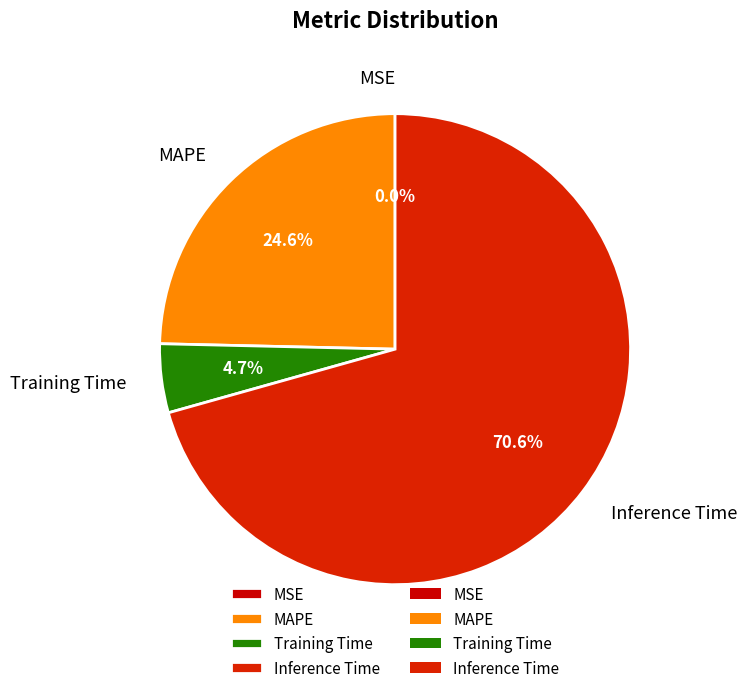

How much of the chart is everything except MAPE?

75.4%